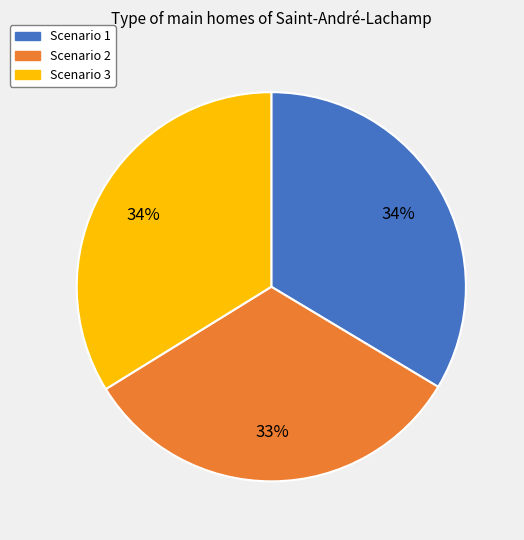

The Scenario 2 slice represents 25% of the pie. True or false?

False